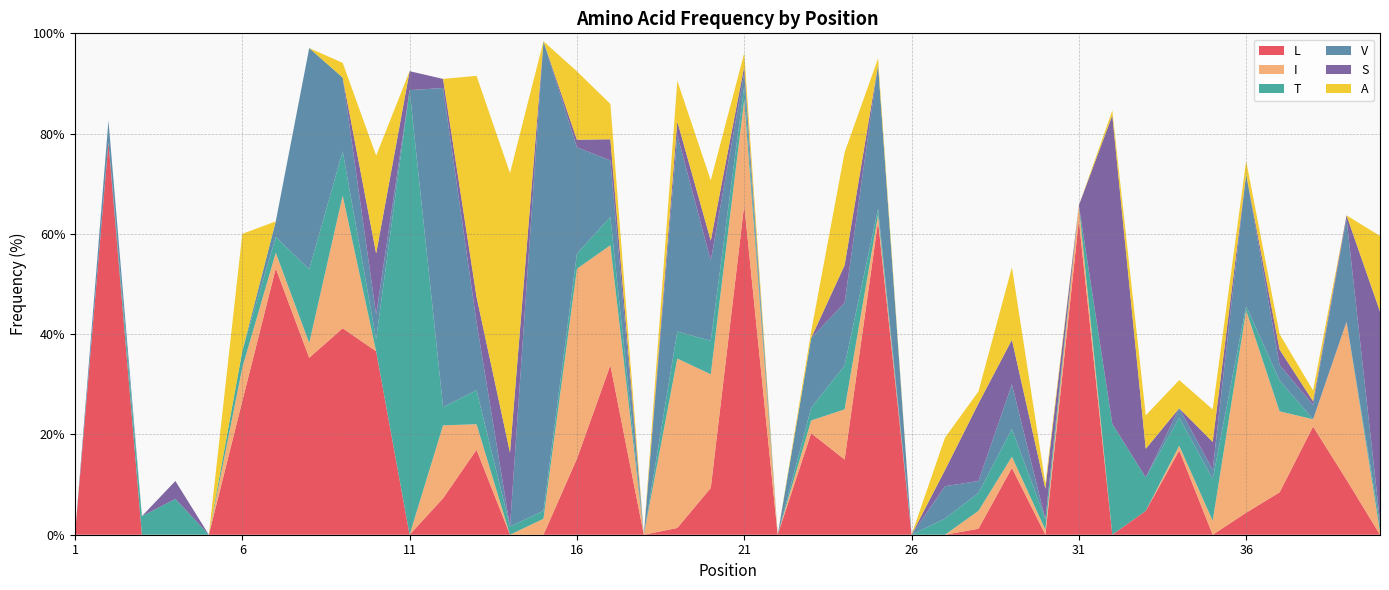

Reading left to right, what are all the values shown in this chart?

L: 1=0.0	2=78.3	3=0.0	4=0.0	5=0.0	6=26.7	7=53.1	8=35.3	9=41.2	10=36.6	11=0.0	12=7.3	13=16.9	14=0.0	15=0.0	16=15.2	17=33.8	18=0.0	19=1.4	20=9.3	21=65.8	22=0.0	23=20.3	24=15.0	25=62.5	26=0.0	27=0.0	28=1.2	29=13.3	30=0.0	31=62.7	32=0.0	33=4.8	34=16.8	35=0.0	36=4.4	37=8.5	38=21.6	39=11.0	40=0.0
I: 1=0.0	2=0.0	3=0.0	4=0.0	5=0.0	6=6.7	7=3.1	8=2.9	9=26.5	10=0.0	11=0.0	12=14.5	13=5.1	14=0.0	15=3.2	16=37.9	17=23.9	18=0.0	19=33.8	20=22.7	21=21.1	22=0.0	23=2.5	24=10.0	25=1.2	26=0.0	27=0.0	28=3.6	29=2.2	30=1.0	31=2.9	32=0.0	33=0.0	34=0.9	35=2.8	36=40.4	37=16.2	38=1.4	39=31.5	40=0.7
T: 1=0.0	2=0.0	3=3.7	4=7.1	5=0.0	6=3.3	7=3.1	8=14.7	9=8.8	10=2.4	11=88.7	12=3.6	13=6.8	14=1.6	15=1.6	16=3.0	17=5.6	18=0.0	19=5.4	20=6.7	21=2.6	22=0.0	23=2.5	24=8.8	25=1.2	26=0.0	27=3.2	28=3.6	29=5.6	30=2.0	31=0.0	32=22.1	33=6.7	34=5.6	35=8.3	36=0.9	37=6.2	38=0.0	39=0.0	40=1.4
V: 1=0.0	2=4.3	3=0.0	4=0.0	5=0.0	6=0.0	7=3.1	8=44.1	9=14.7	10=4.9	11=0.0	12=63.6	13=13.6	14=0.0	15=93.7	16=21.2	17=11.3	18=0.0	19=39.2	20=16.0	21=2.6	22=0.0	23=13.9	24=12.5	25=28.8	26=0.0	27=6.5	28=2.4	29=8.9	30=0.0	31=0.0	32=0.0	33=0.0	34=1.9	35=1.9	36=26.3	37=3.1	38=2.9	39=20.5	40=0.7
S: 1=0.0	2=0.0	3=0.0	4=3.6	5=0.0	6=0.0	7=0.0	8=0.0	9=0.0	10=12.2	11=3.8	12=1.8	13=5.1	14=14.8	15=0.0	16=1.5	17=4.2	18=0.0	19=2.7	20=4.0	21=1.3	22=0.0	23=0.0	24=7.5	25=0.0	26=0.0	27=3.2	28=15.5	29=8.9	30=6.1	31=0.0	32=61.5	33=5.7	34=0.0	35=5.6	36=0.0	37=3.1	38=0.7	39=0.7	40=41.8
A: 1=0.0	2=0.0	3=0.0	4=0.0	5=0.0	6=23.3	7=0.0	8=0.0	9=2.9	10=19.5	11=0.0	12=0.0	13=44.1	14=55.7	15=0.0	16=13.6	17=7.0	18=0.0	19=8.1	20=12.0	21=2.6	22=0.0	23=1.3	24=22.5	25=1.2	26=0.0	27=6.5	28=2.4	29=14.4	30=1.0	31=0.0	32=1.0	33=6.7	34=5.6	35=6.5	36=2.6	37=3.1	38=2.2	39=0.0	40=15.1